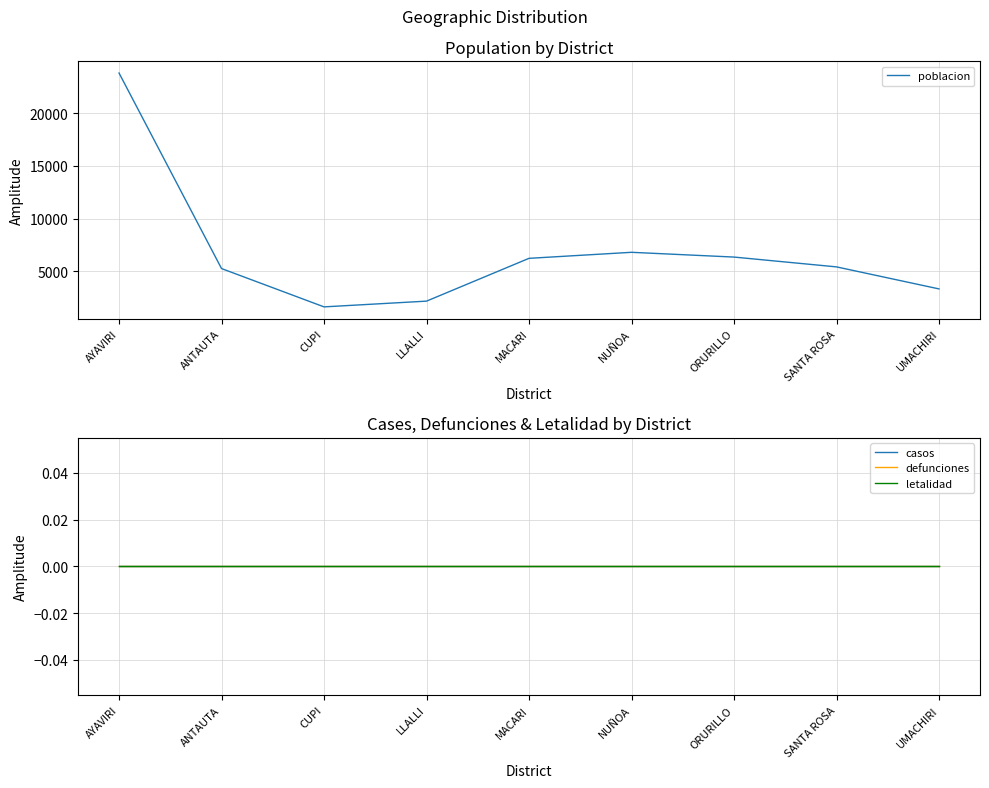

The value of poblacion at UMACHIRI is 1645. True or false?

False